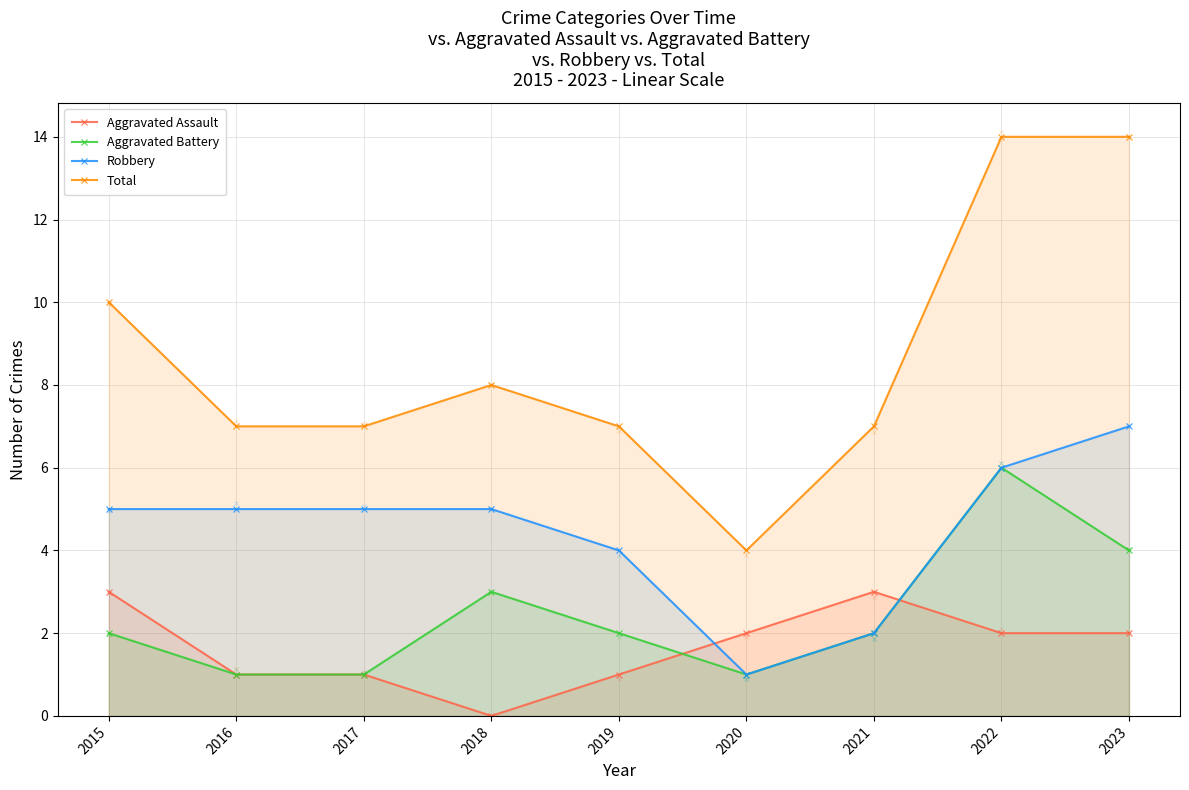

True or false: Aggravated Battery has more than 1 interior local peaks.

True